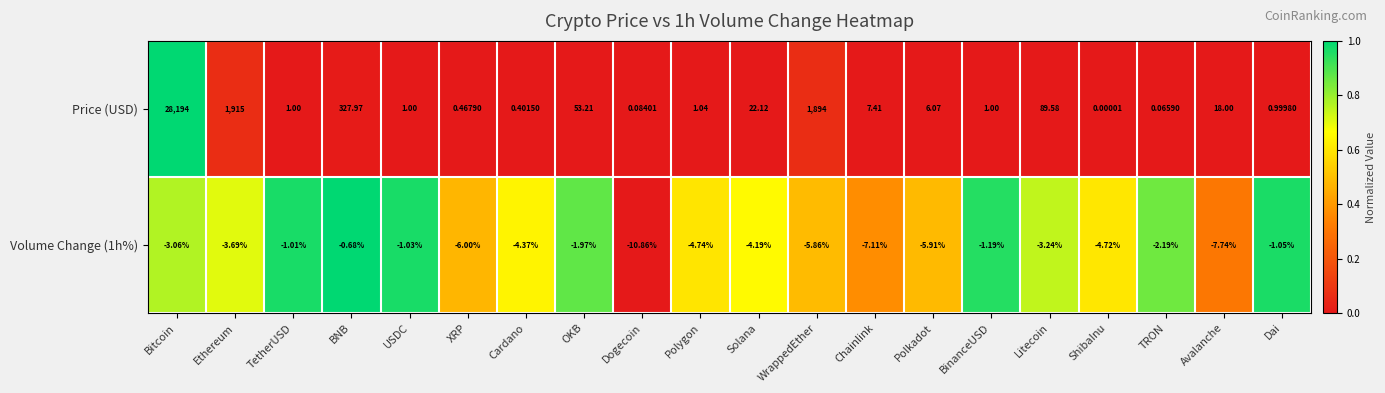

List the series in order of their overall mean, highest first.

Price (USD), Volume Change (1h%)